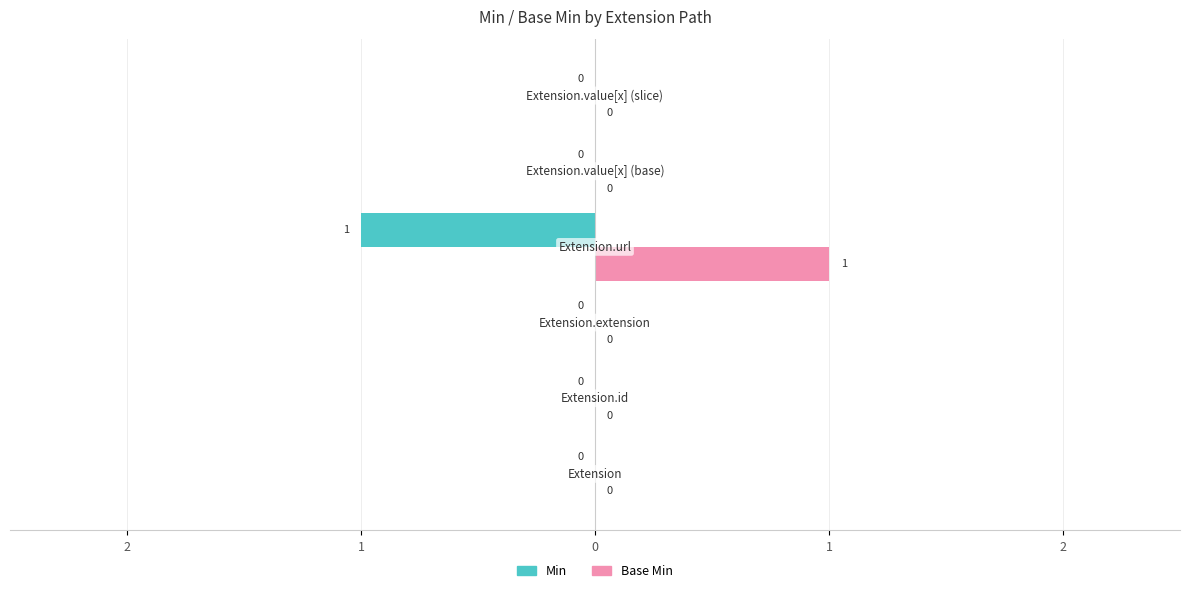

What are all the series names shown in the legend?

Min, Base Min